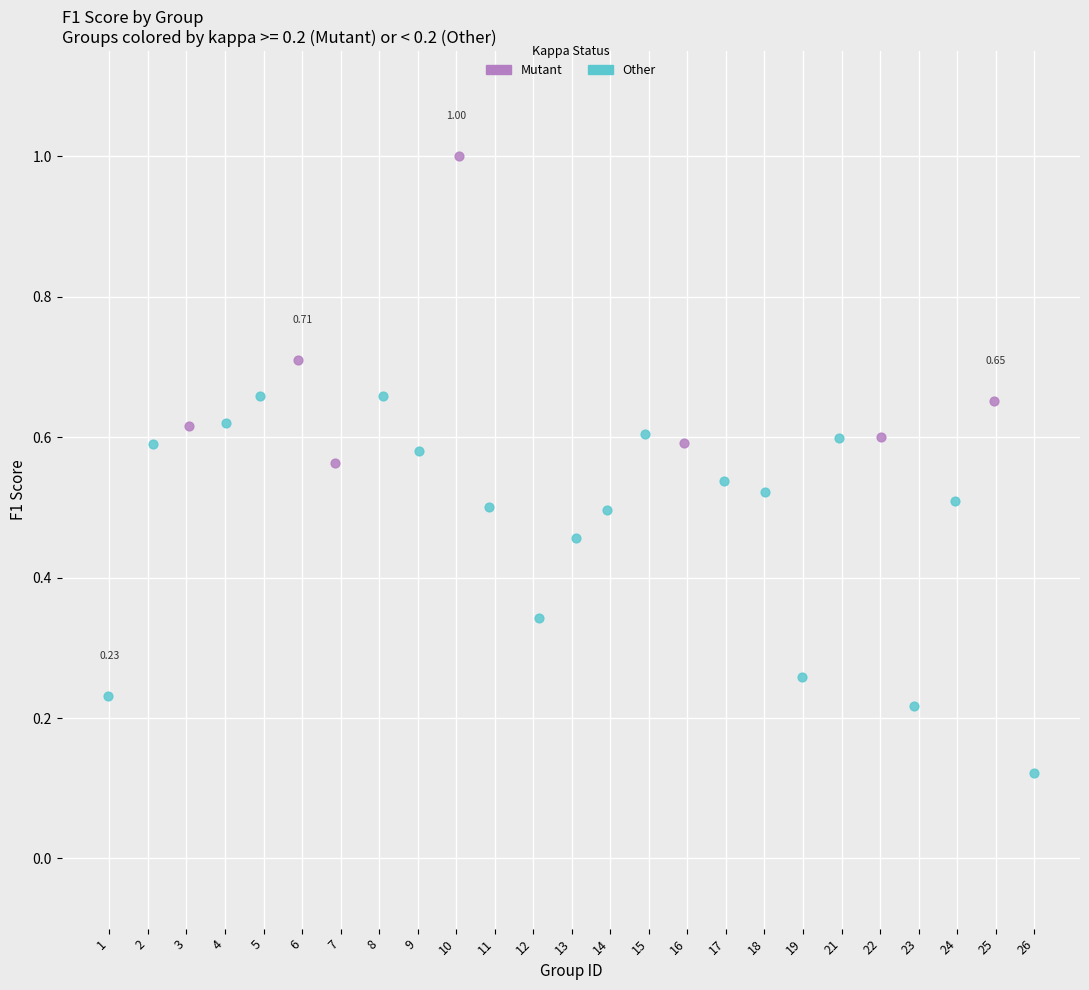

Which series contains the highest Y value?

Mutant